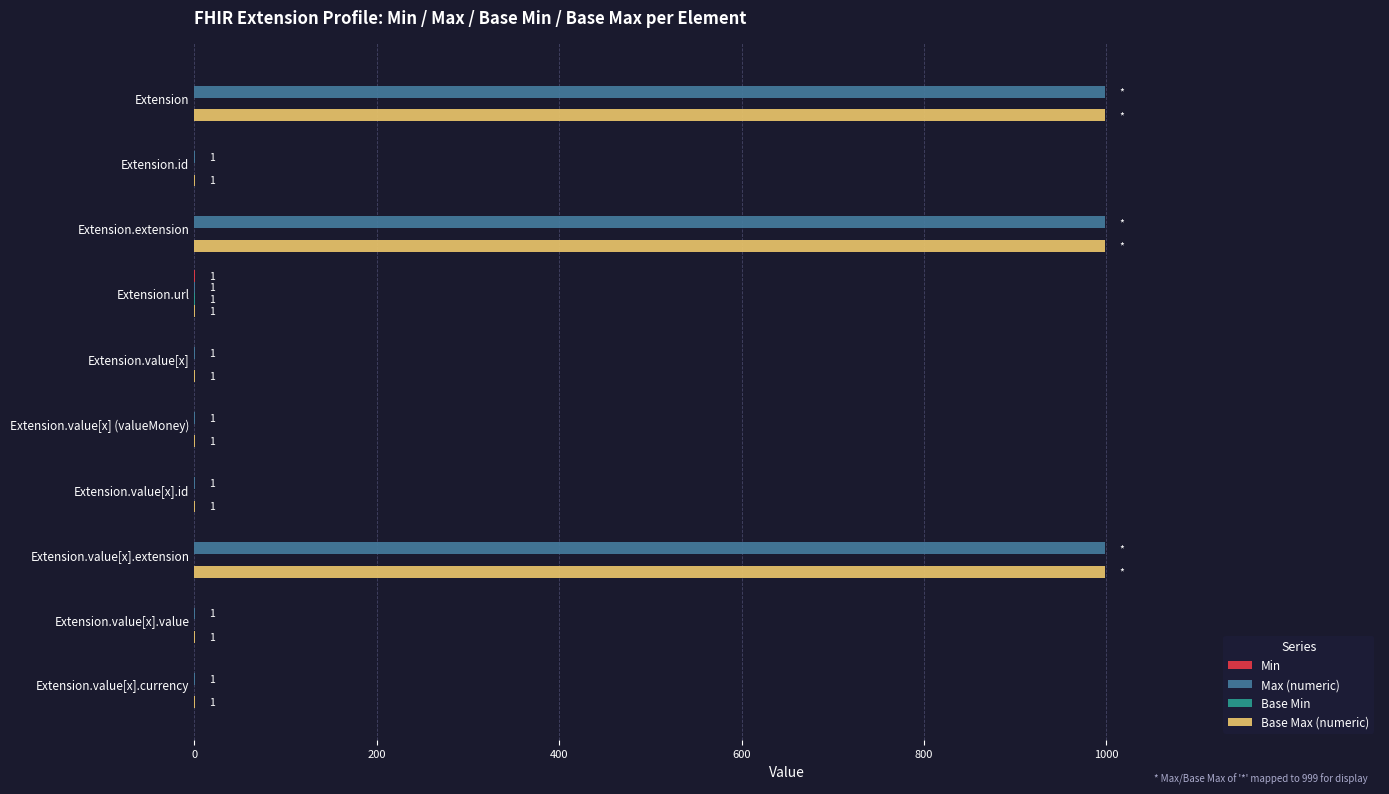

What is the greatest value displayed?

999